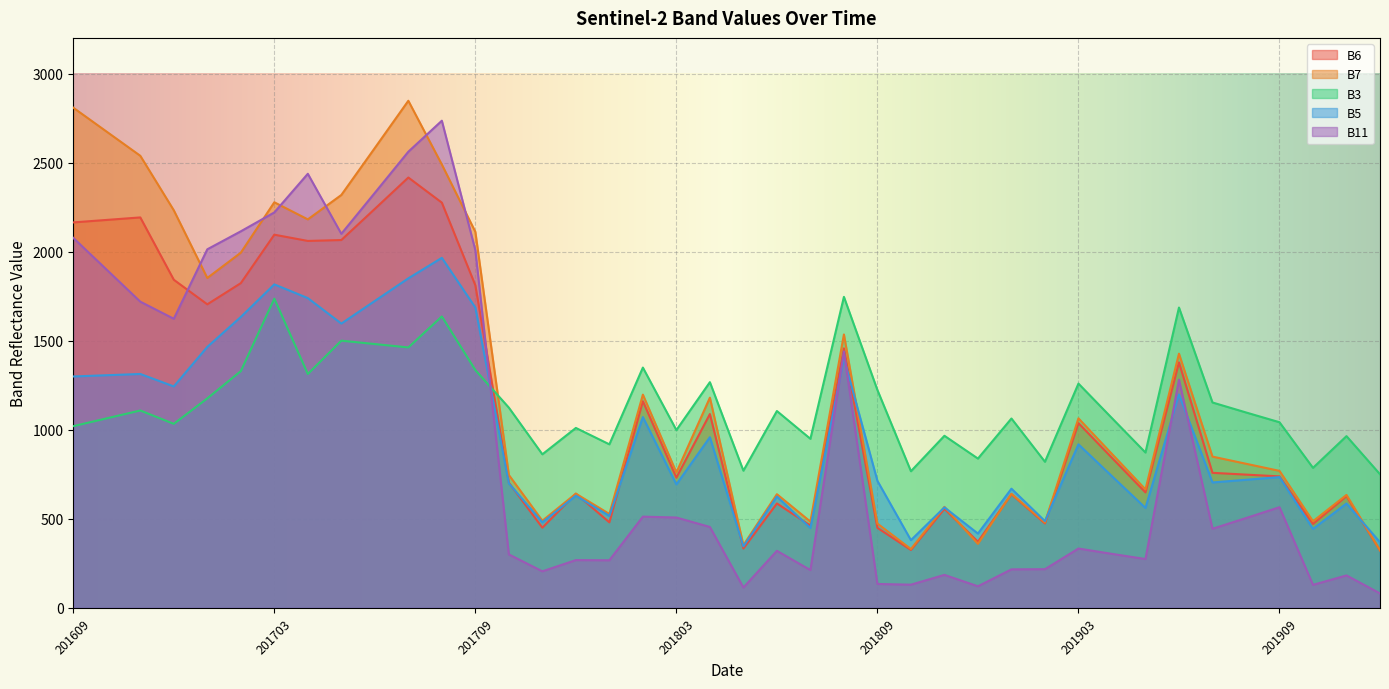

Where does the B7 series first go above 849?

201609